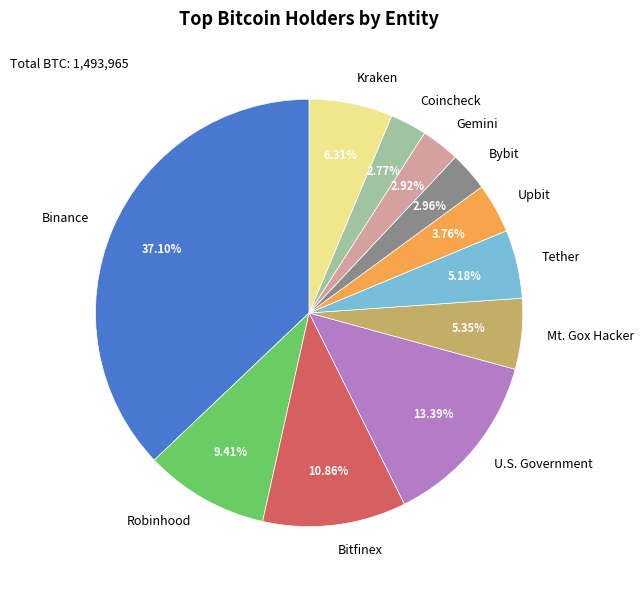

Which has a higher value, Bitfinex or Coincheck?

Bitfinex